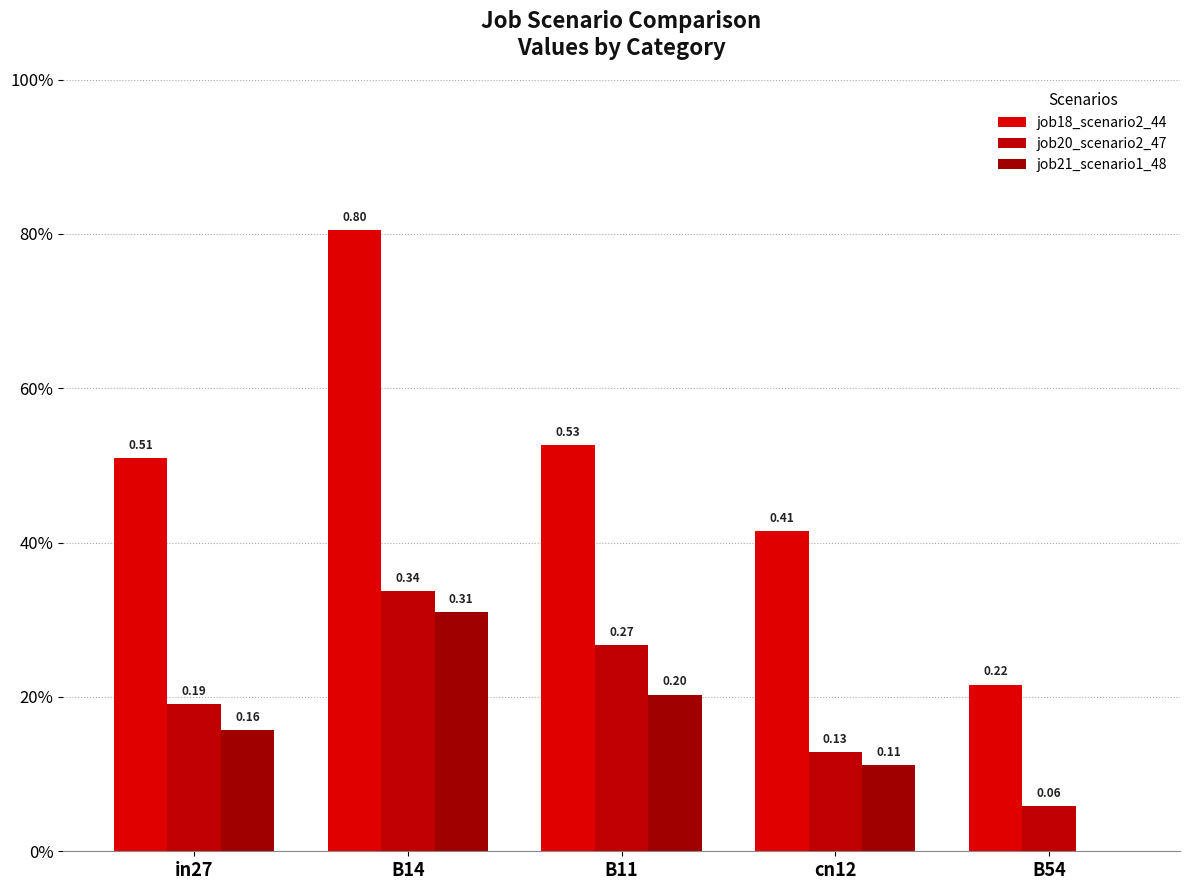

What is the label of the 4th bar from the right?

B14